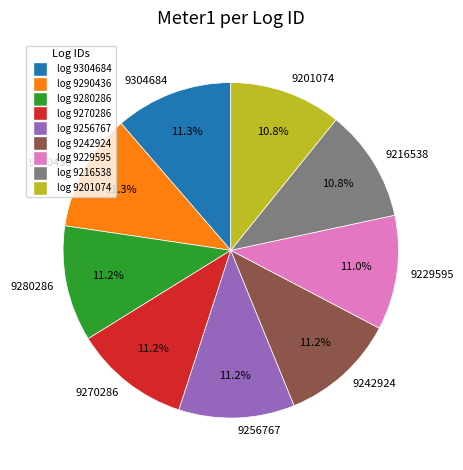

Is it true that 9201074 is 11% of the pie?

True